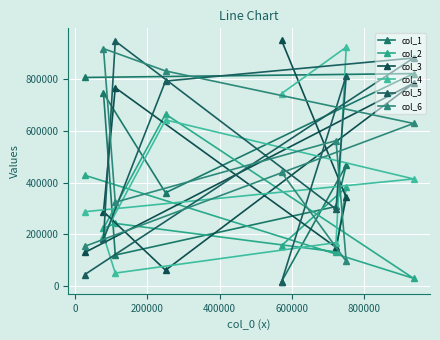

Reading right to left, extract all data points from this chart.

col_1: 821854	467680	307785	17459	360857	119902	745840	806875
col_2: 29660	382212	132206	156514	665184	242268	223479	428634
col_3: 784673	342833	149672	950209	61314	767181	288021	129776
col_4: 414386	924260	167898	744542	642762	50142	195060	287488
col_5: 882175	813911	297755	16679	792957	947683	180495	44308
col_6: 628958	95336	562543	439923	832030	324350	918485	153529